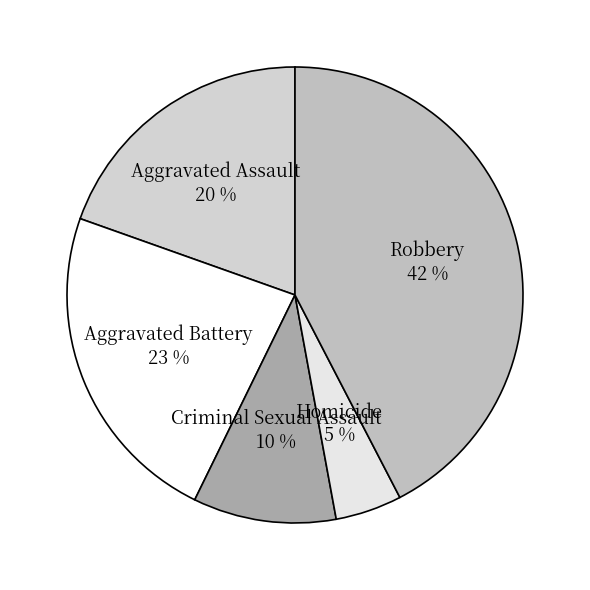

Does any single category account for the majority?

No